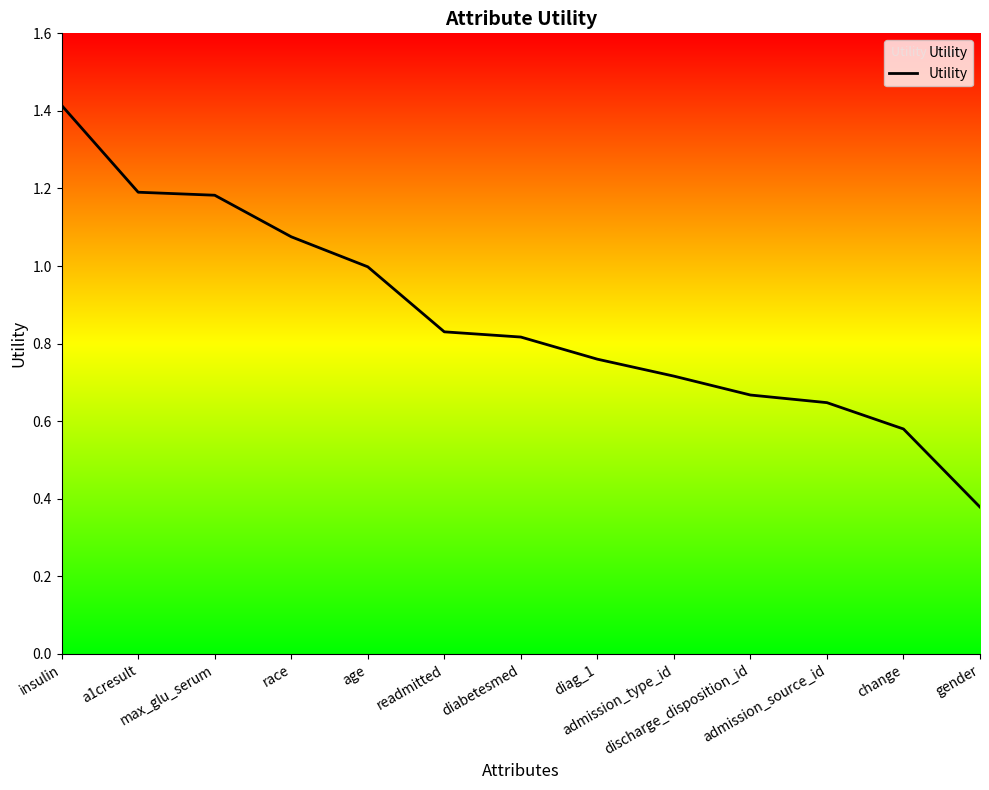

What is the difference between the maximum and minimum values?

1.0